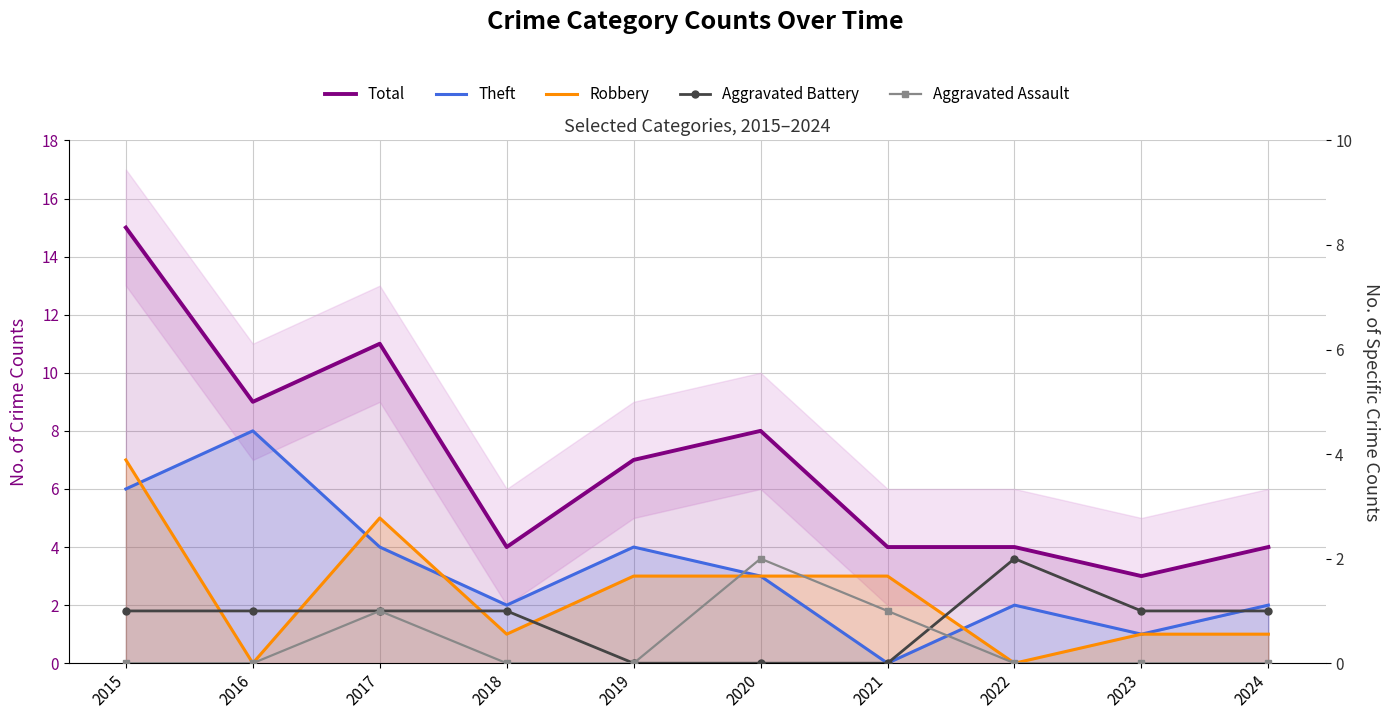

How many data points does each series have?

10